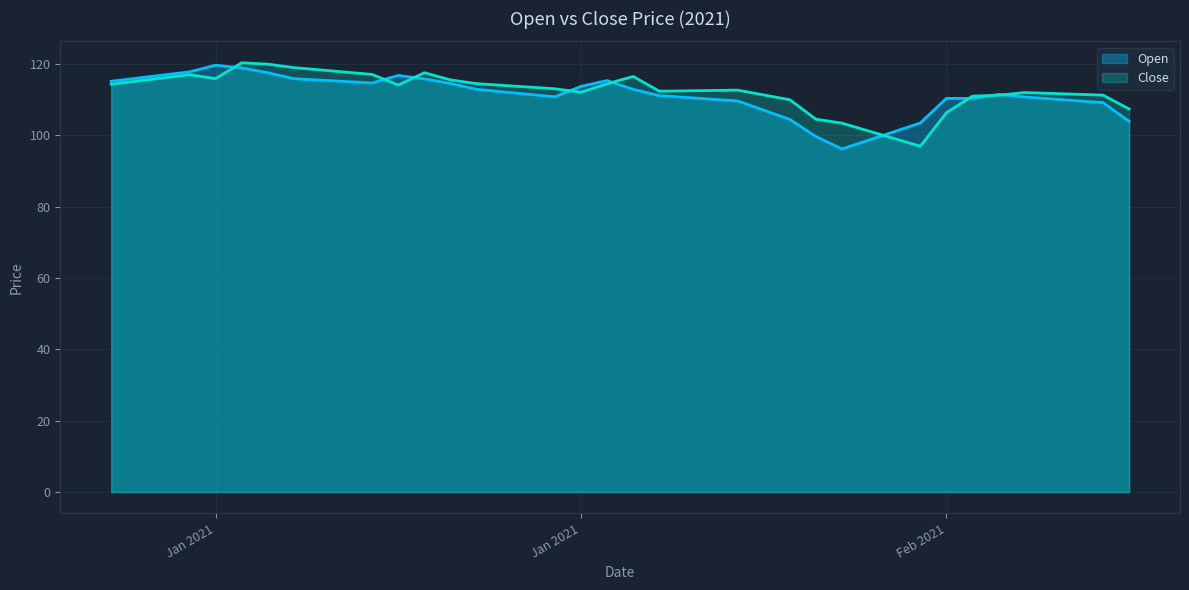

Does the chart display data point markers on the line(s)?

No